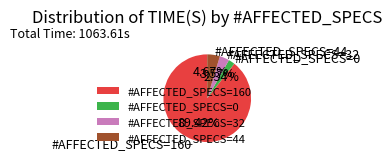

Do #AFFECTED_SPECS=44 and #AFFECTED_SPECS=32 together represent more than half of the pie?

No